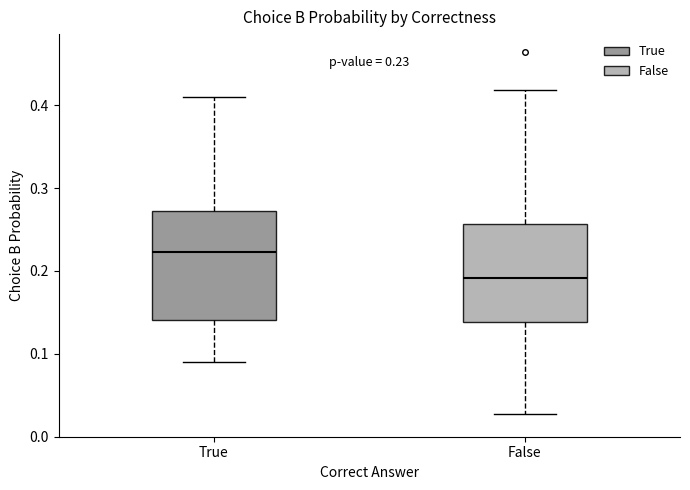

Which box's median line is the highest?

True